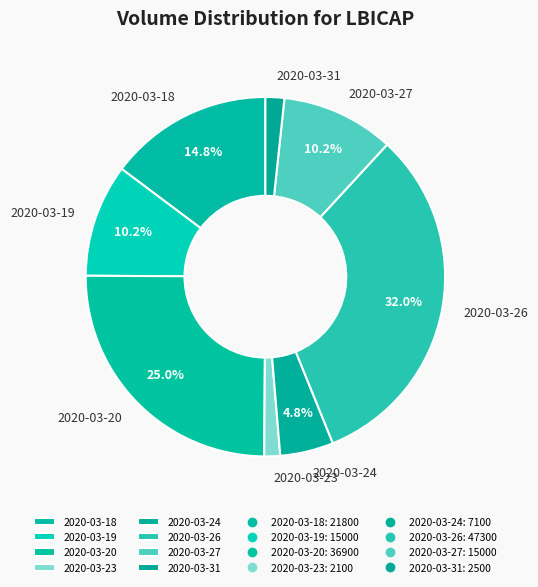

Is there any slice that represents more than half of the pie?

No